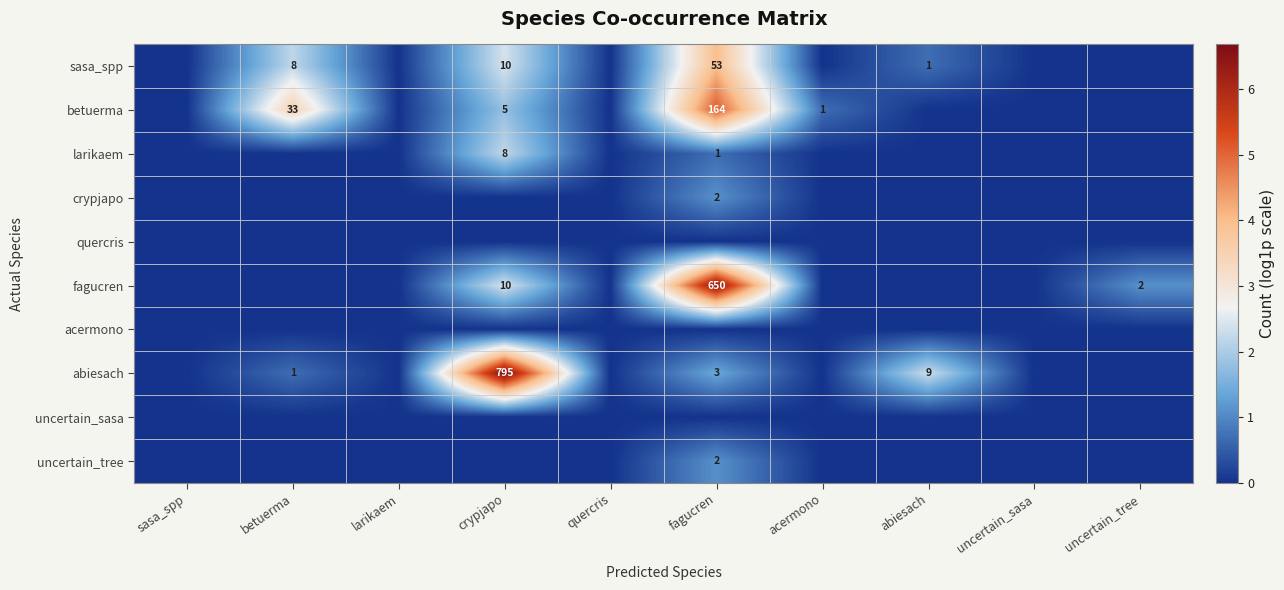

The value of uncertain_tree at fagucren is 3. True or false?

False